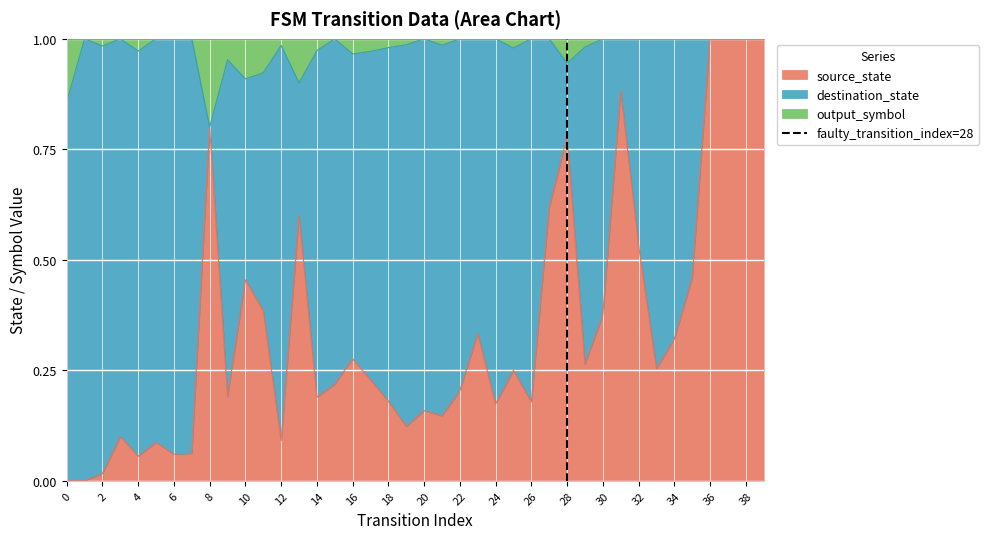

Is it true that source_state equals 0.8 at 8?

True